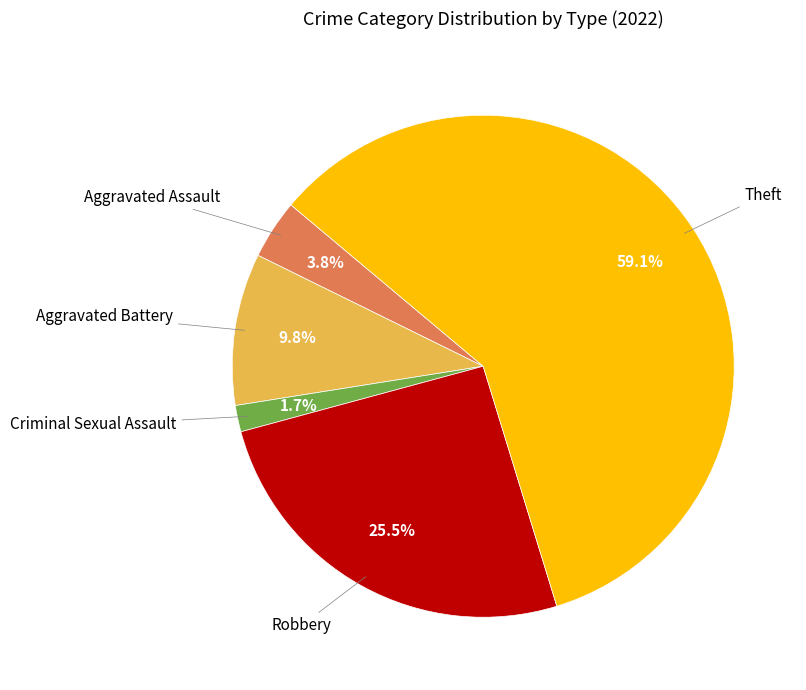

Does any single category account for the majority?

Yes